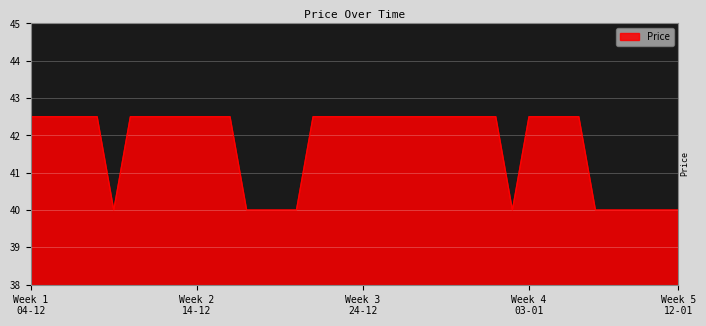

What is the maximum value shown in the chart?

42.5